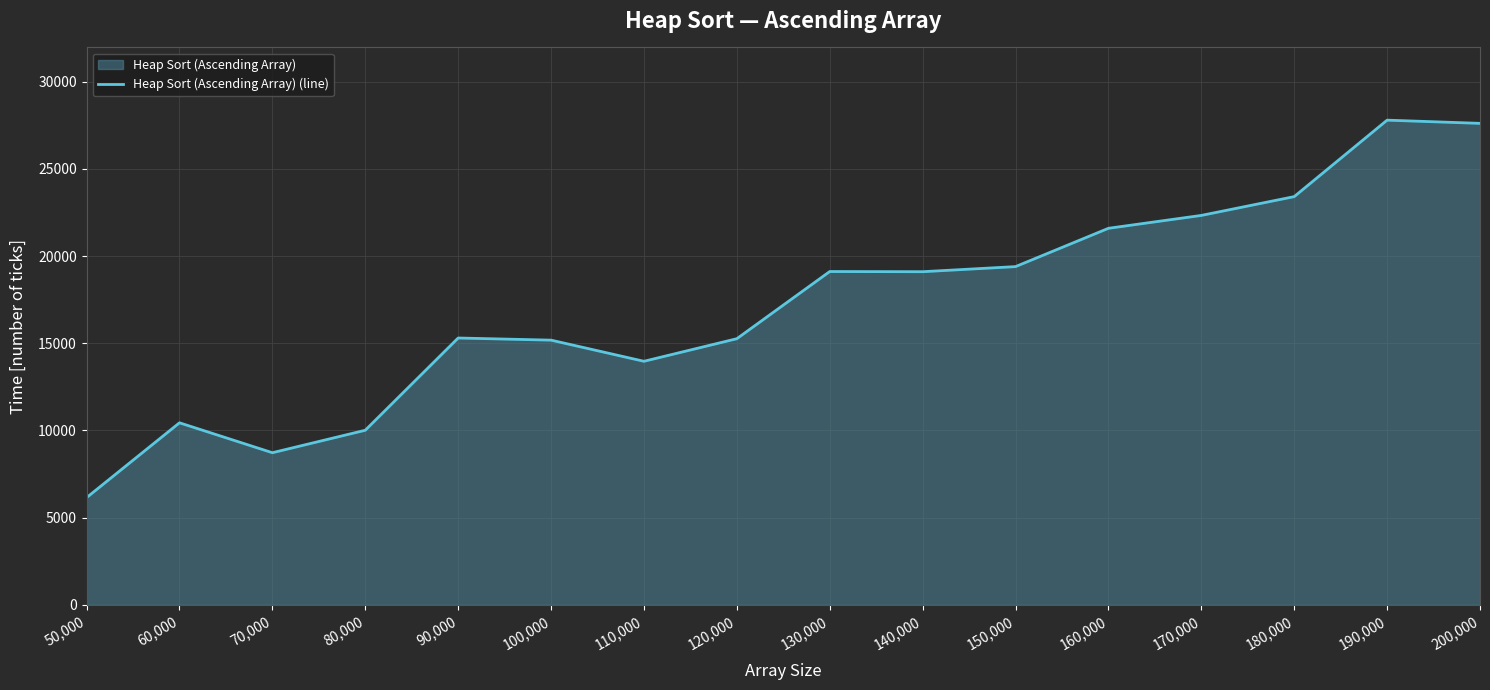

Reading left to right, transcribe all the data shown in this chart.

6149	10438	8723	10011	15300	15177	13965	15260	19111	19101	19393	21589	22328	23406	27790	27606